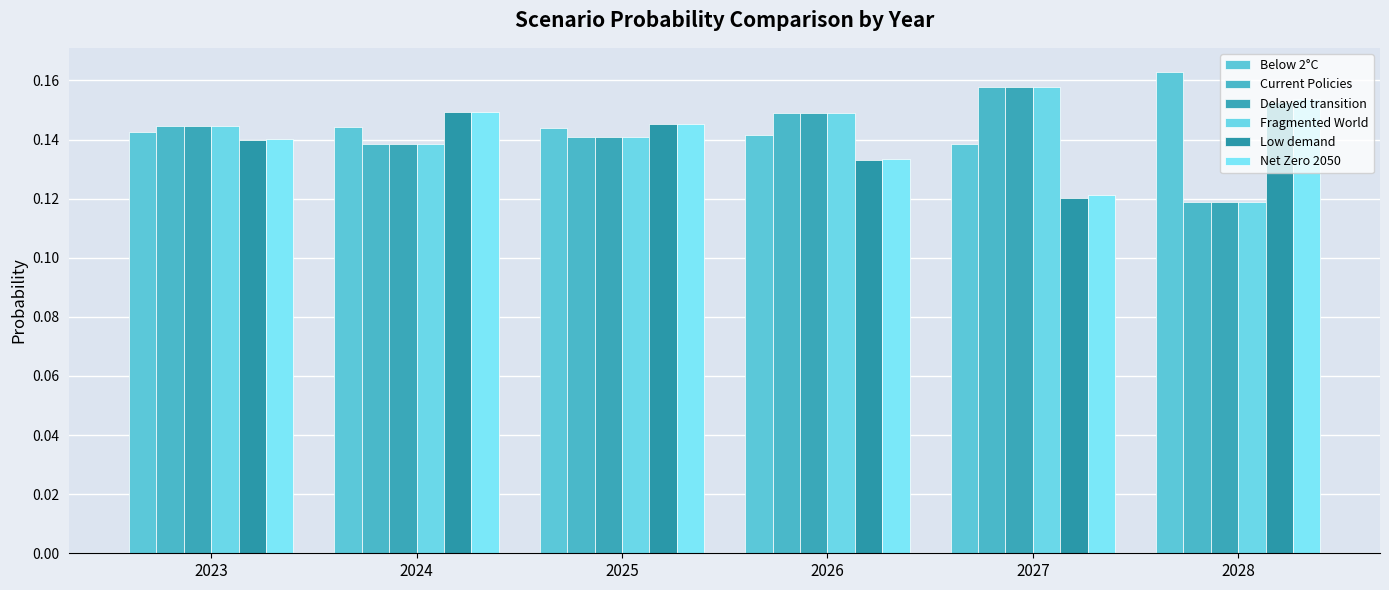

What is the total value across all series at 2028?

0.8